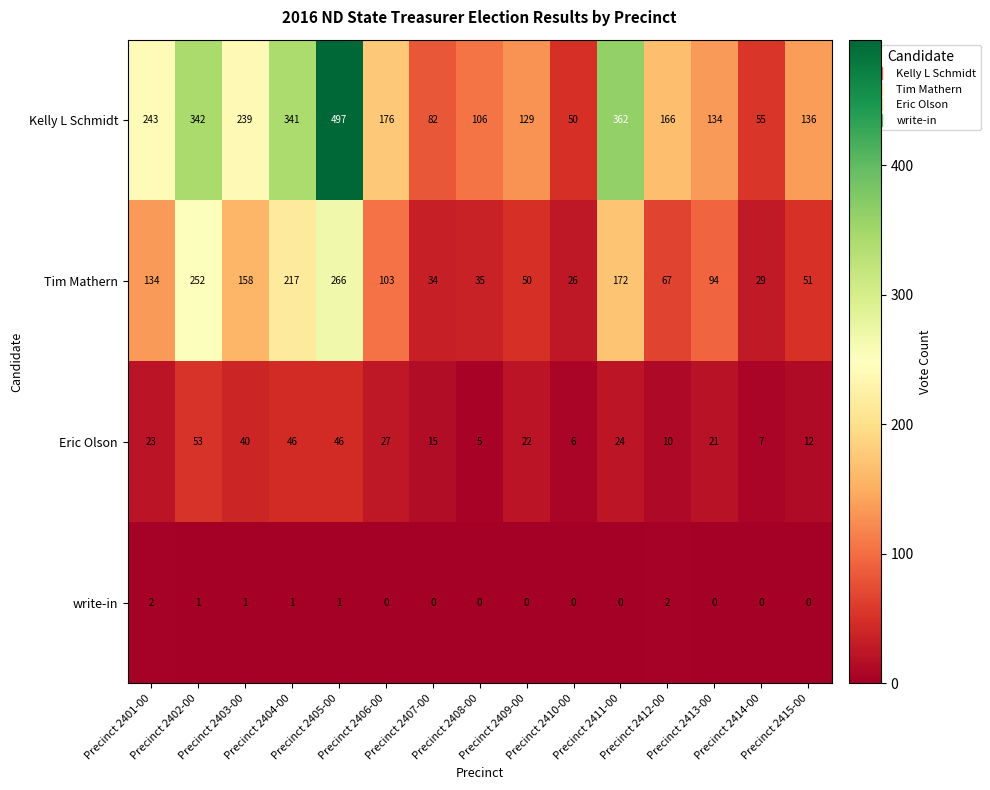

At which category is the sum across all series the highest?

Precinct 2405-00